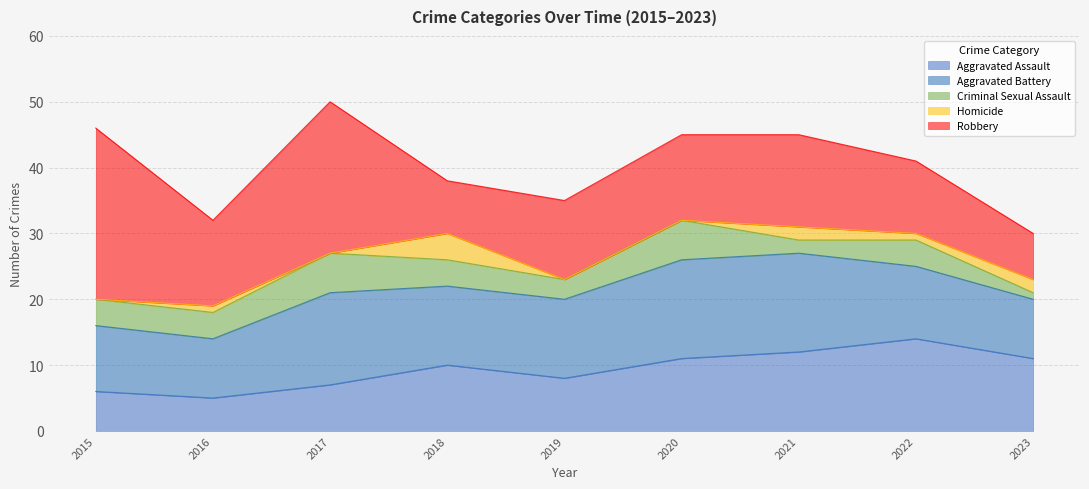

How many distinct data groups are displayed?

5